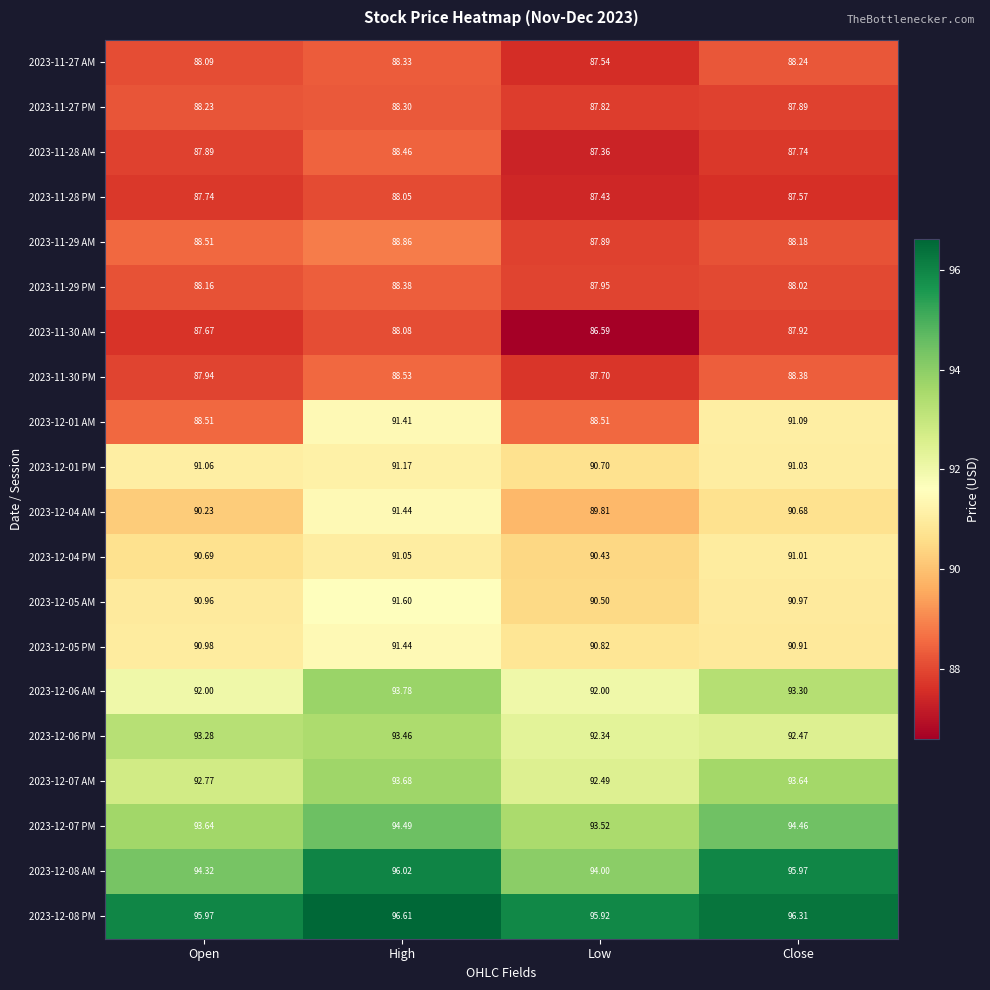

Rank the categories by 2023-12-08 AM value from lowest to highest.

Low, Open, Close, High